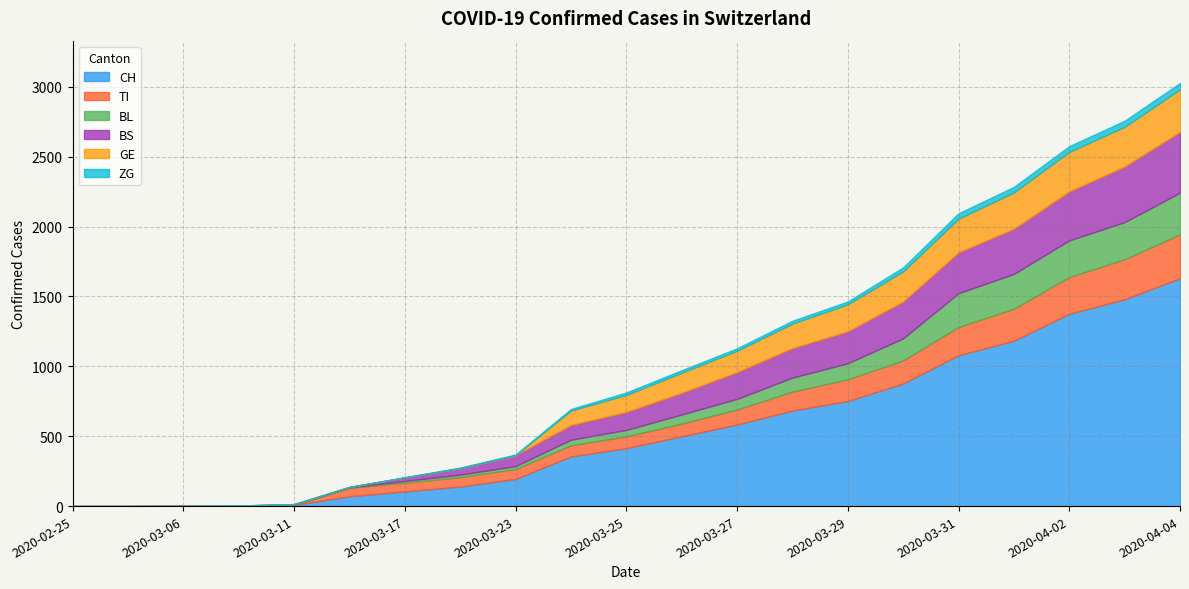

How many categories are shown in the chart?

21